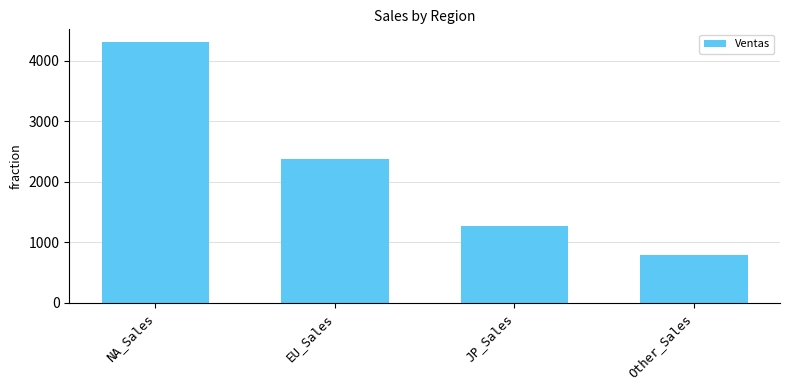

At which label is the value closest to 2542?

EU_Sales